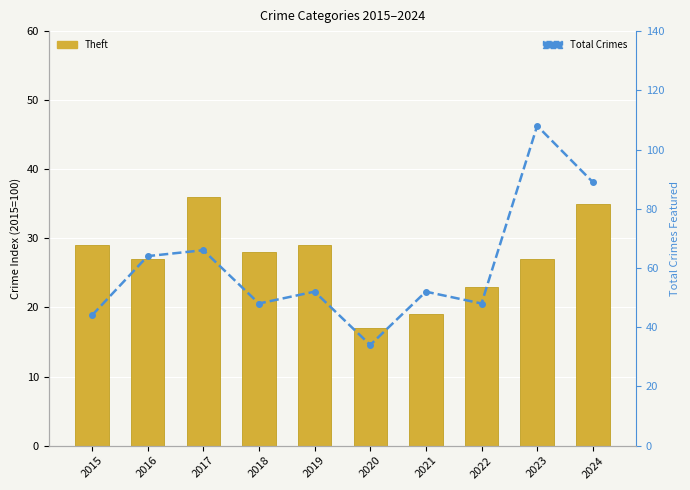

Where does the Total Crimes series first go above 52?

2016